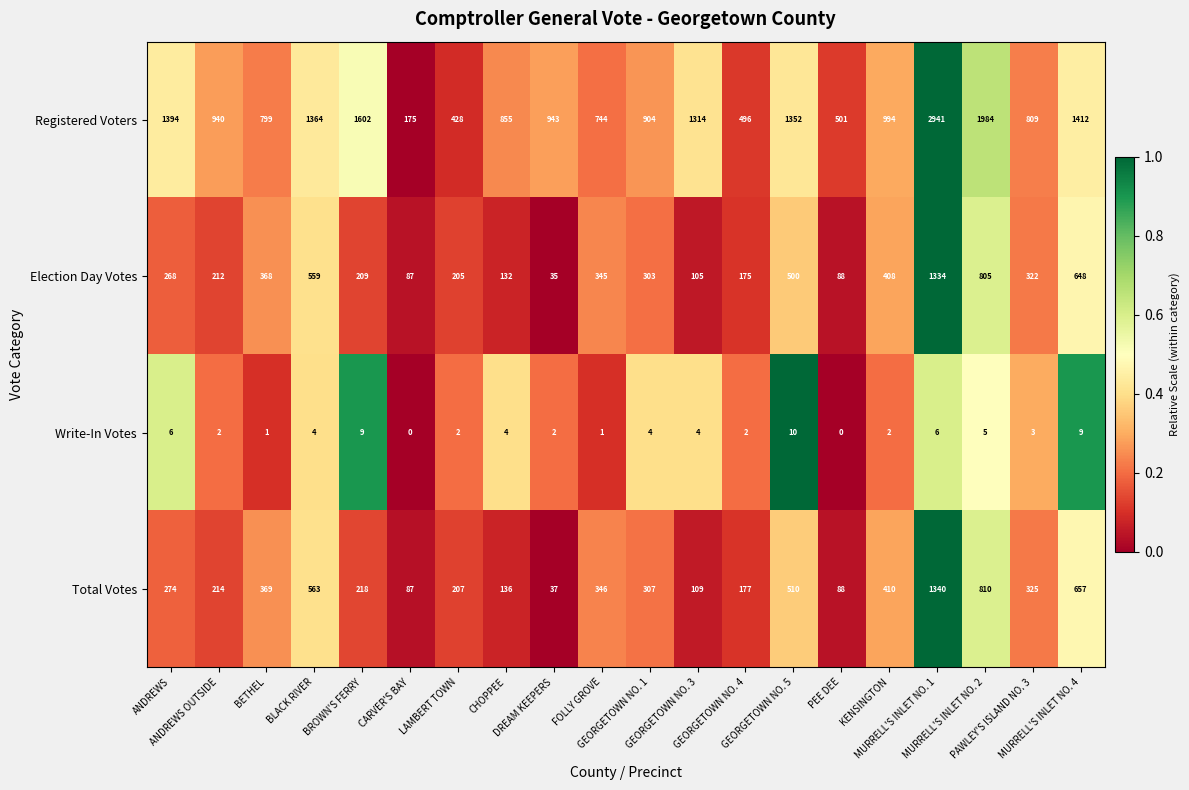

Count the number of categories in the chart.

20